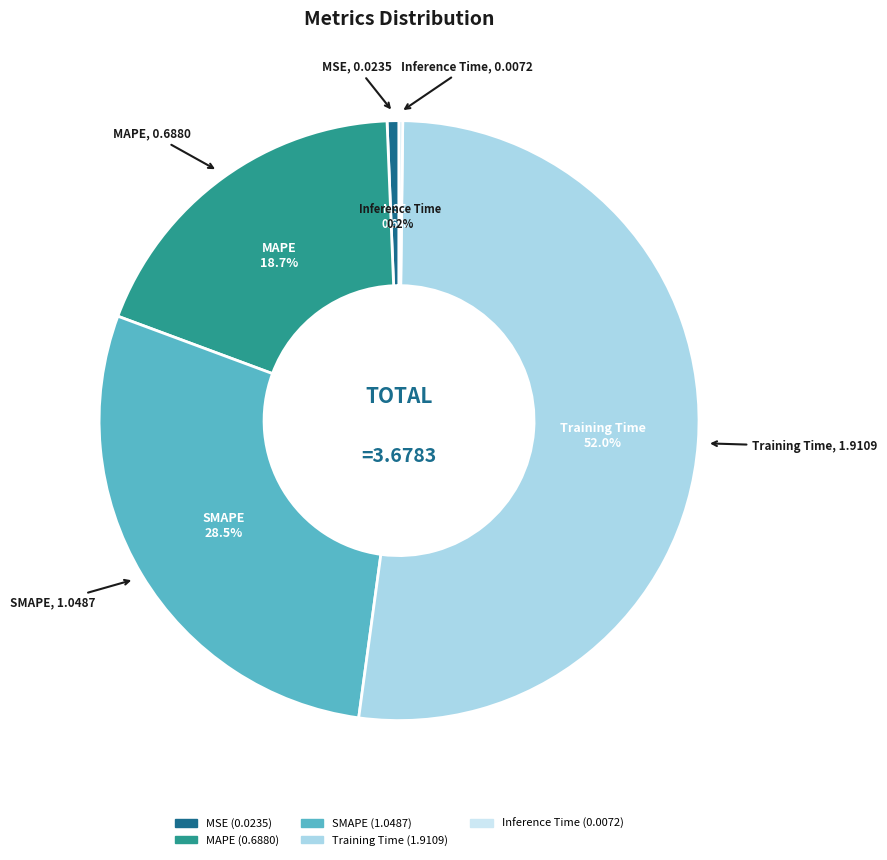

Which slice is the largest?

Training Time